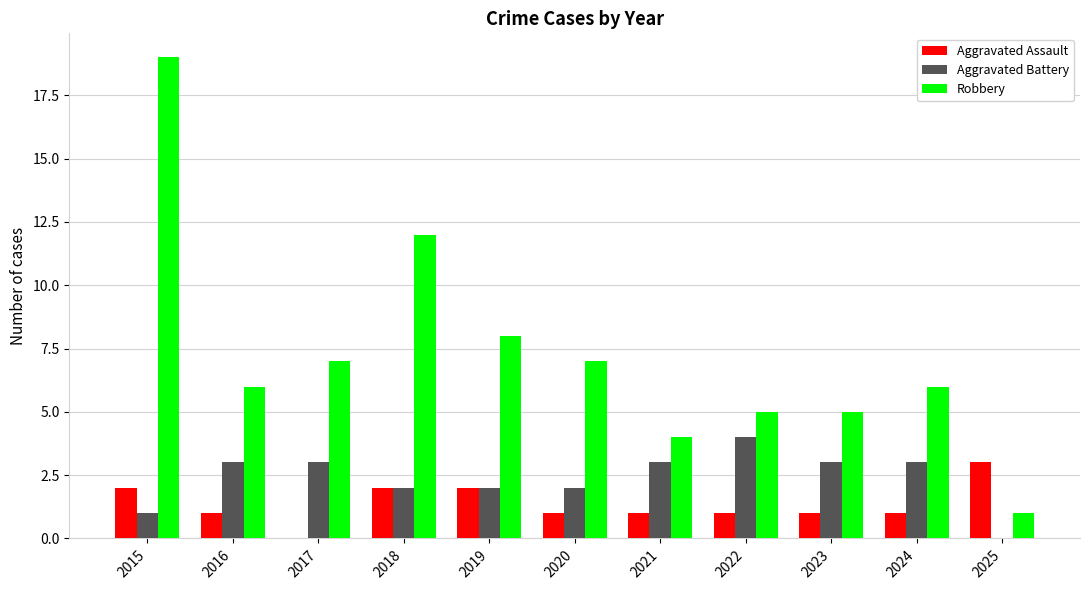

Count the number of data series in this chart.

3